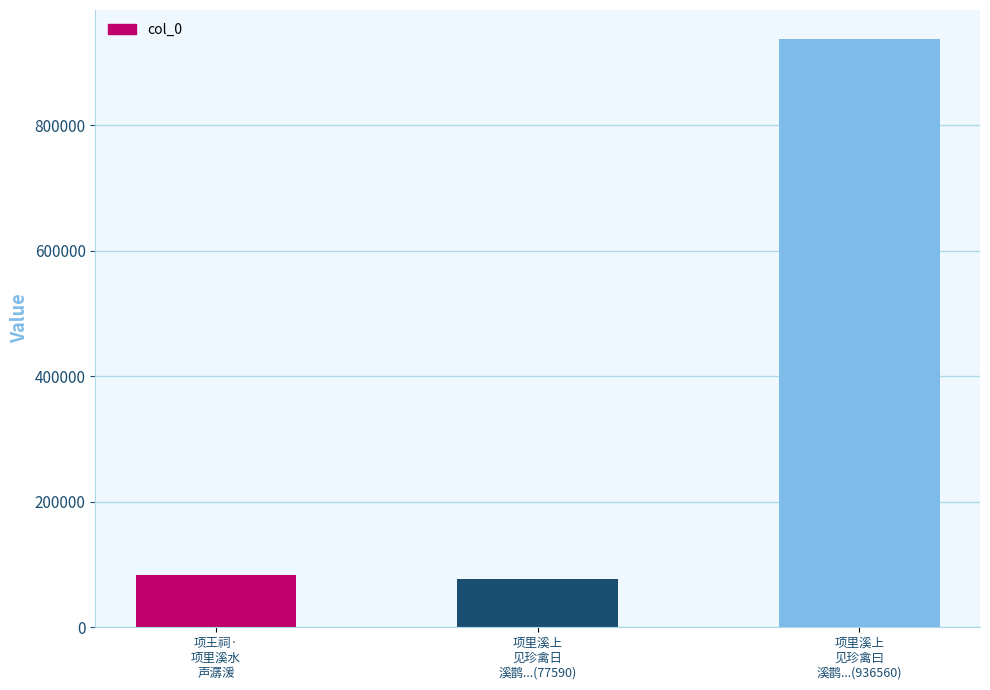

What is the minimum value shown in the chart?

77590